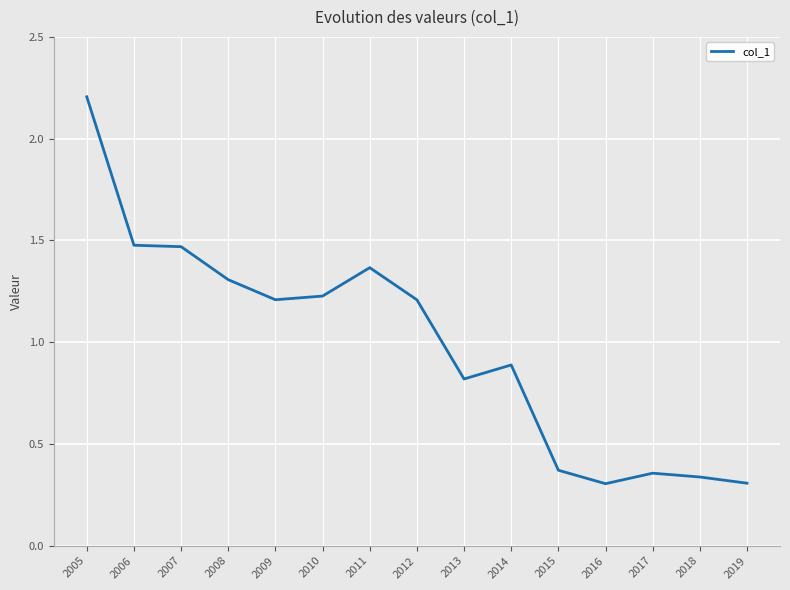

Between 2011 and 2006, which is larger?

2006